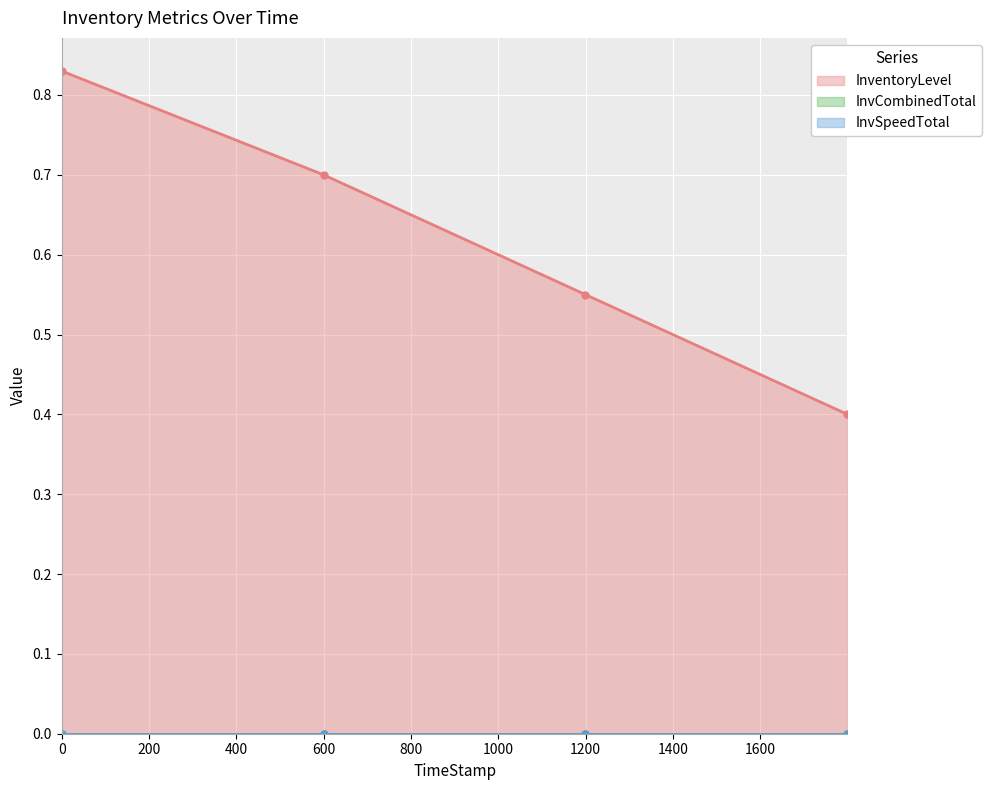

True or false: InventoryLevel and InvCombinedTotal intersect in this chart.

False